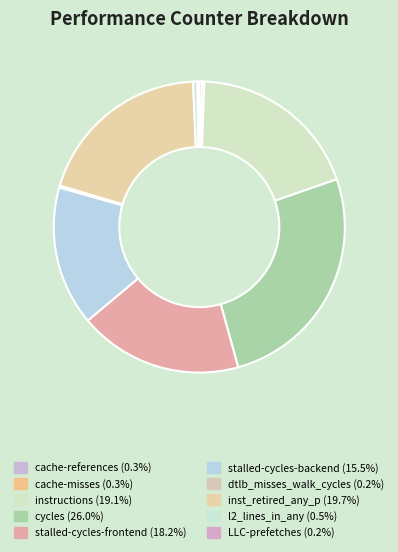

What is the smallest slice in the pie chart?

LLC-prefetches